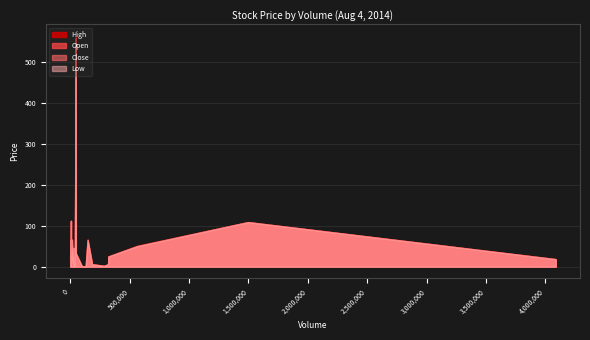

True or false: close and volume intersect in this chart.

False